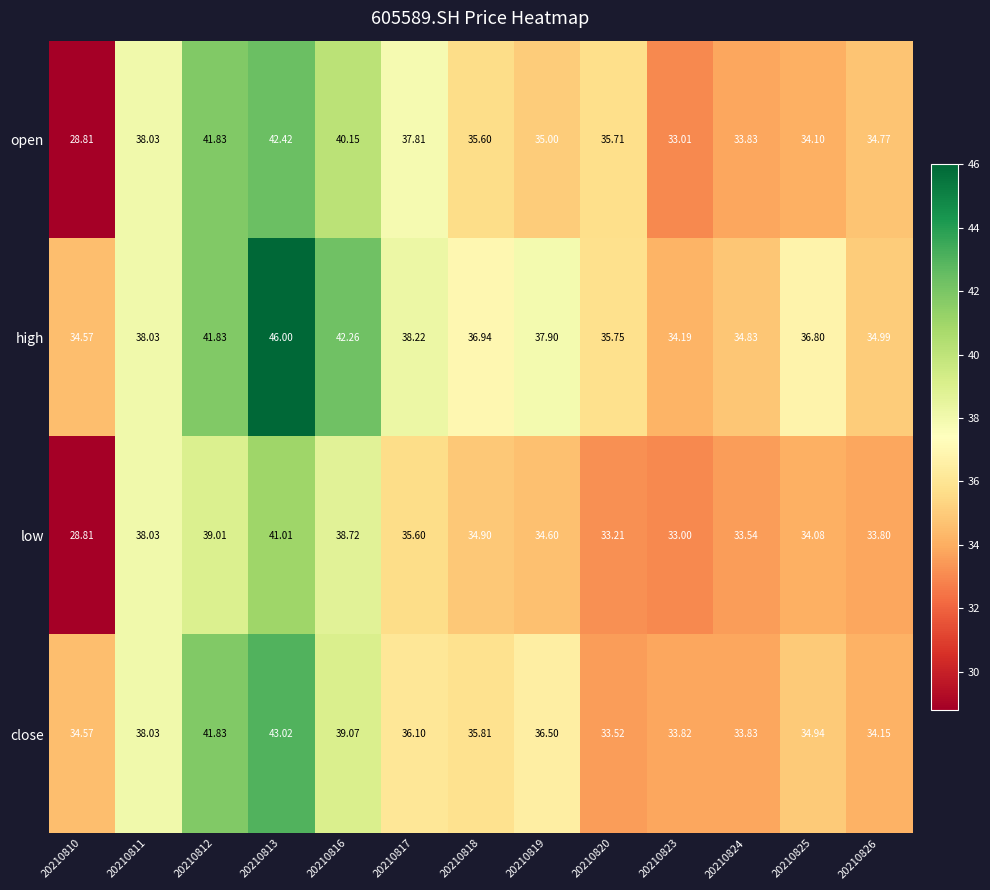

Which category has the lowest value across all series?

20210810